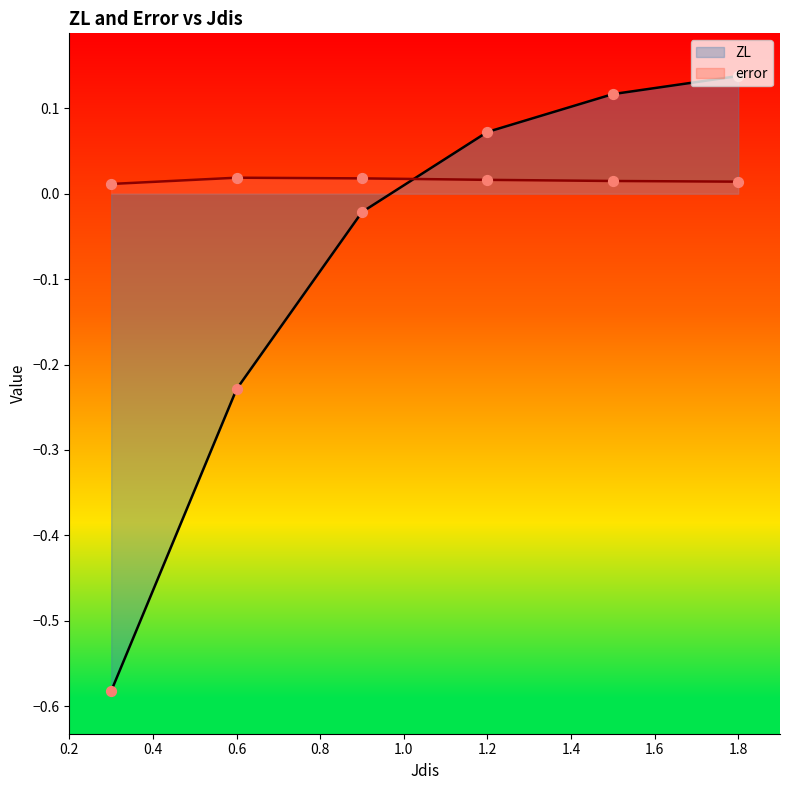

Which series has the widest spread of Y values?

ZL